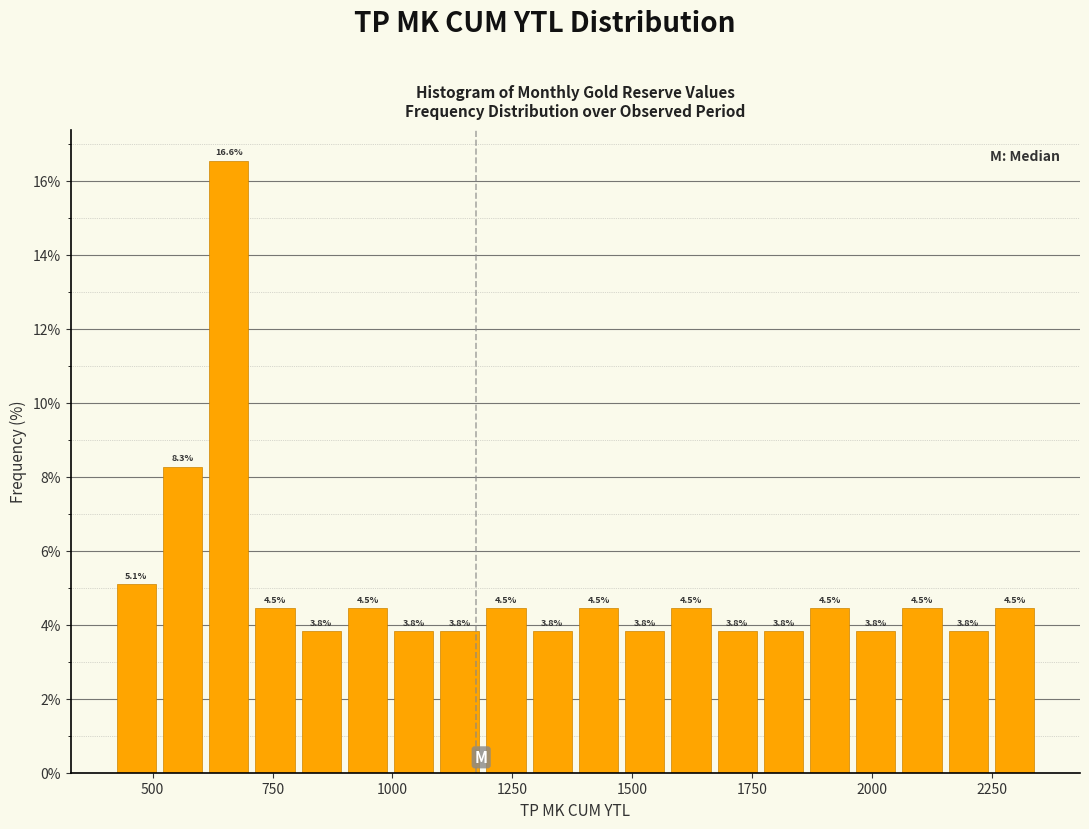

Around what value on the x-axis is the tallest bar? Give the approximate position of its centre, as read against the axis.

650